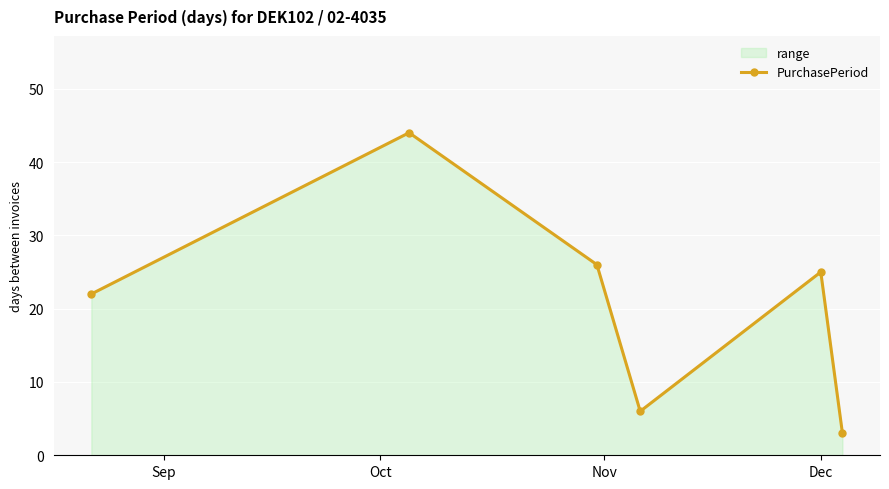

True or false: there are more than 2 points higher than both neighbors.

False